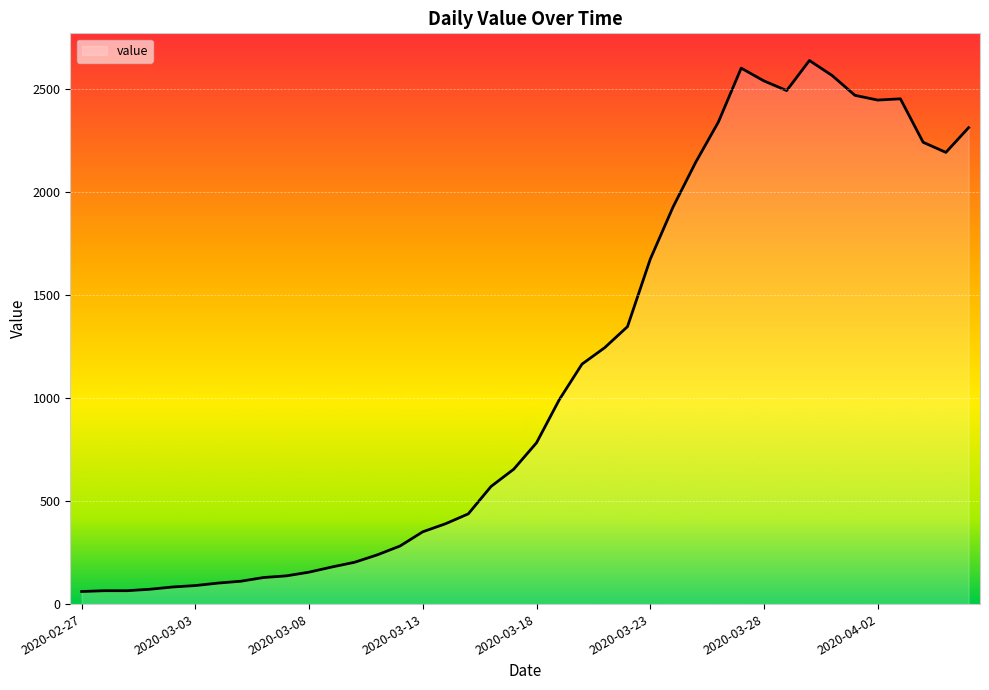

What is the smallest value displayed?

61